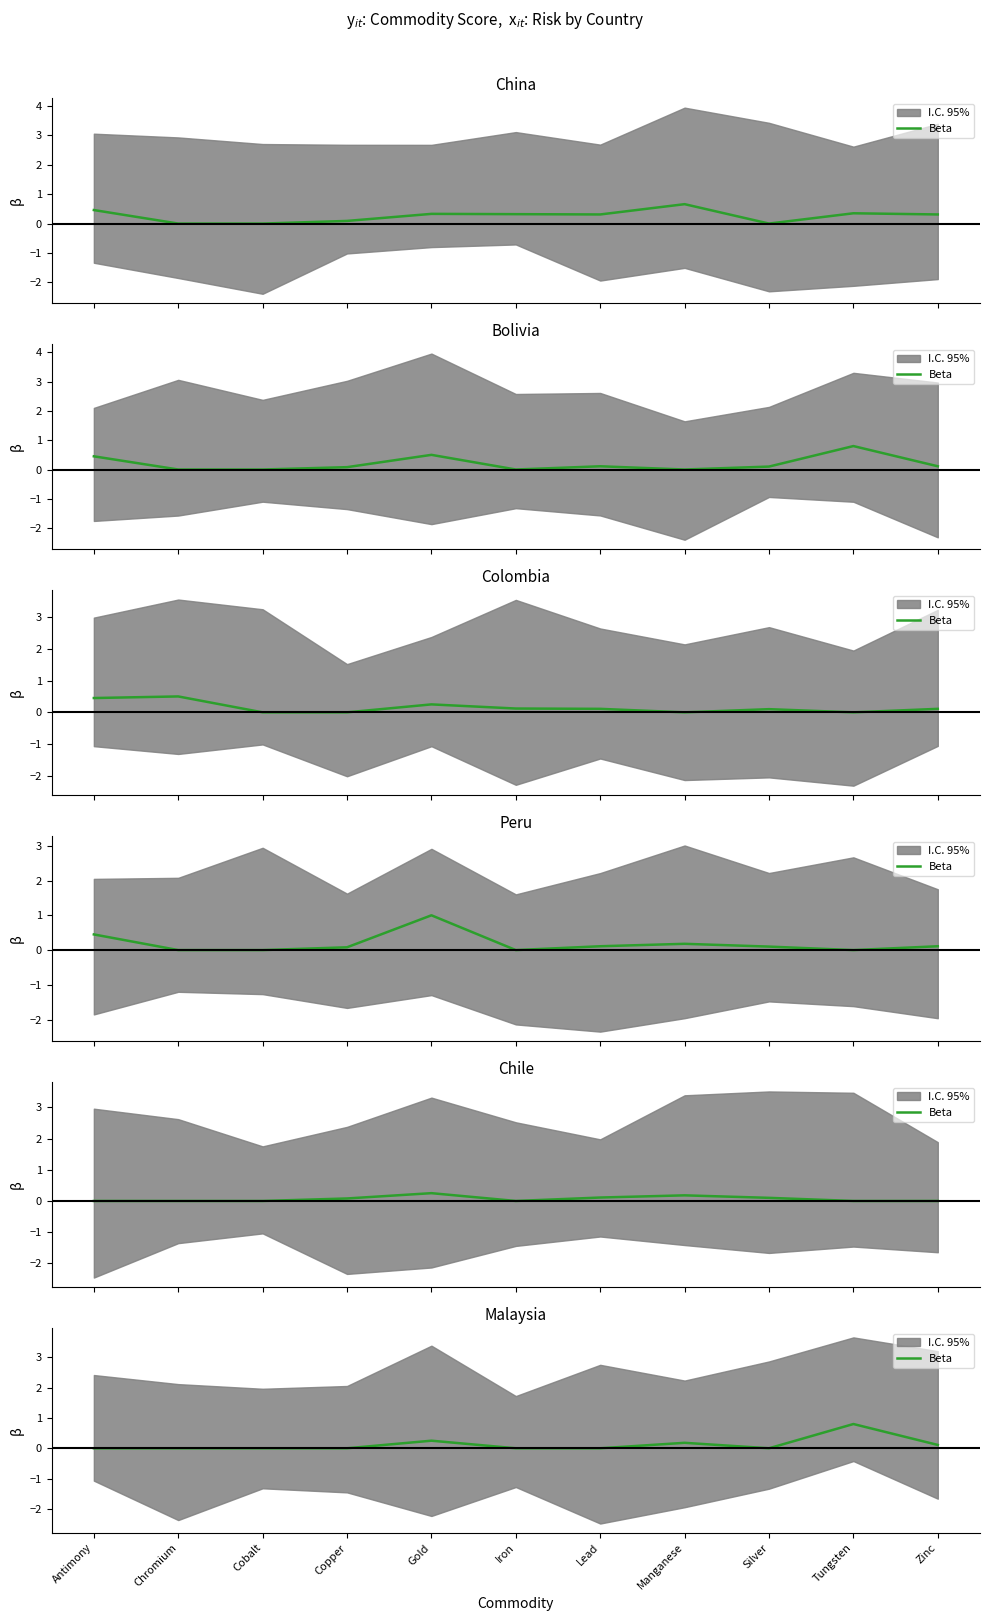

Reading right to left, extract all data points from this chart.

Zinc=0.1	Tungsten=0.8	Silver=0.0	Manganese=0.2	Lead=0.0	Iron=0.0	Gold=0.2	Copper=0.0	Cobalt=0.0	Chromium=0.0	Antimony=0.0